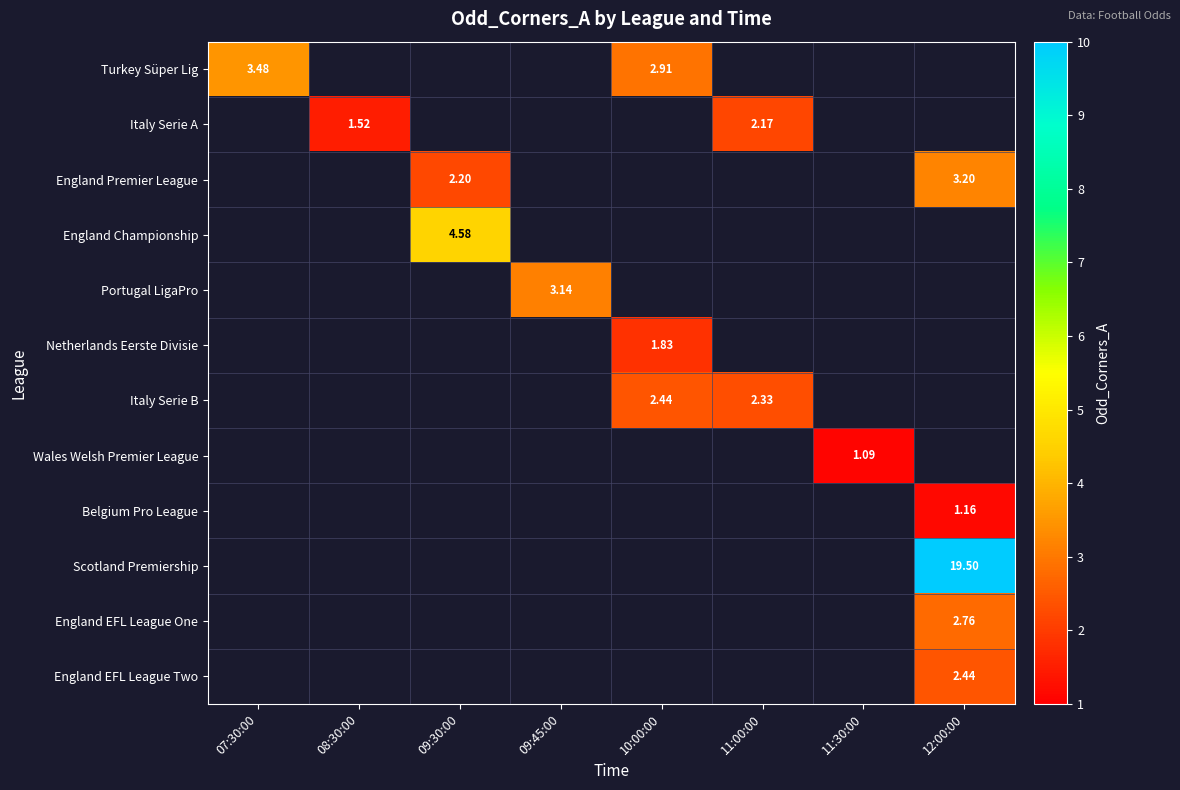

True or false: Italy Serie A has a value of 2.7 at 08:30:00.

False